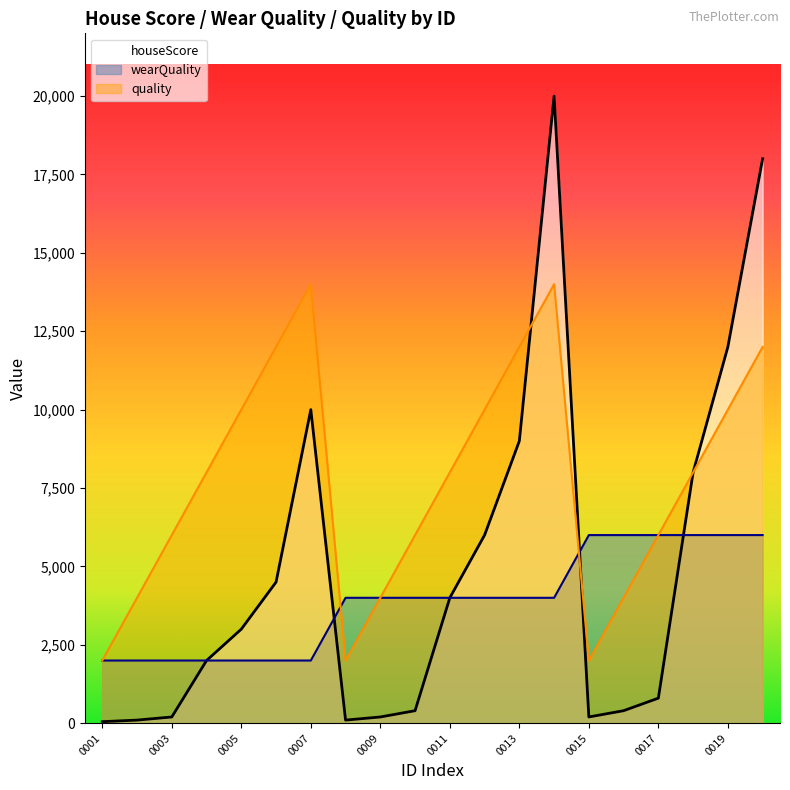

Which series has the widest spread of values?

houseScore